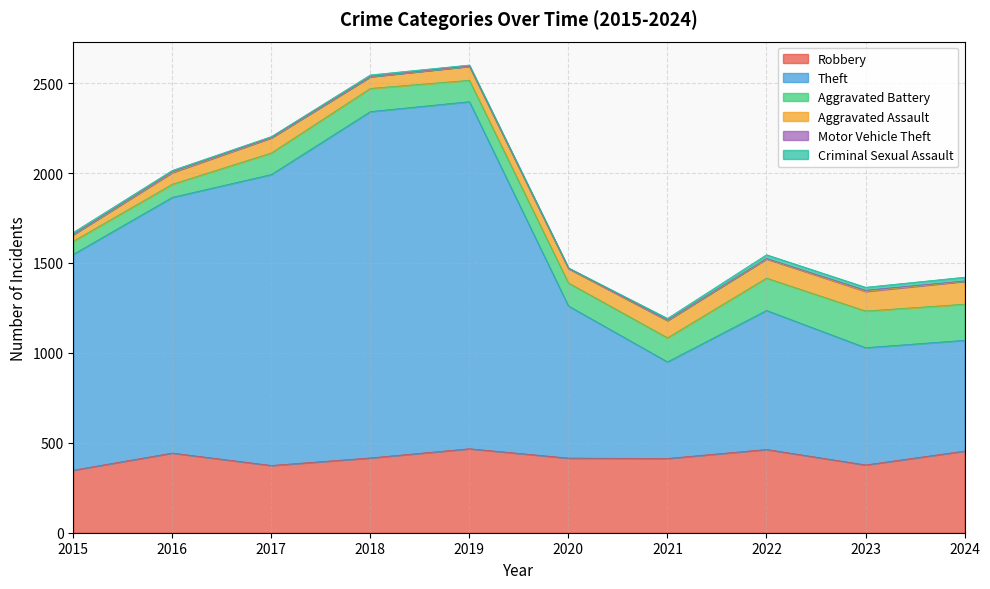

What is the value of the Aggravated Assault point at the 1st from the left?

37